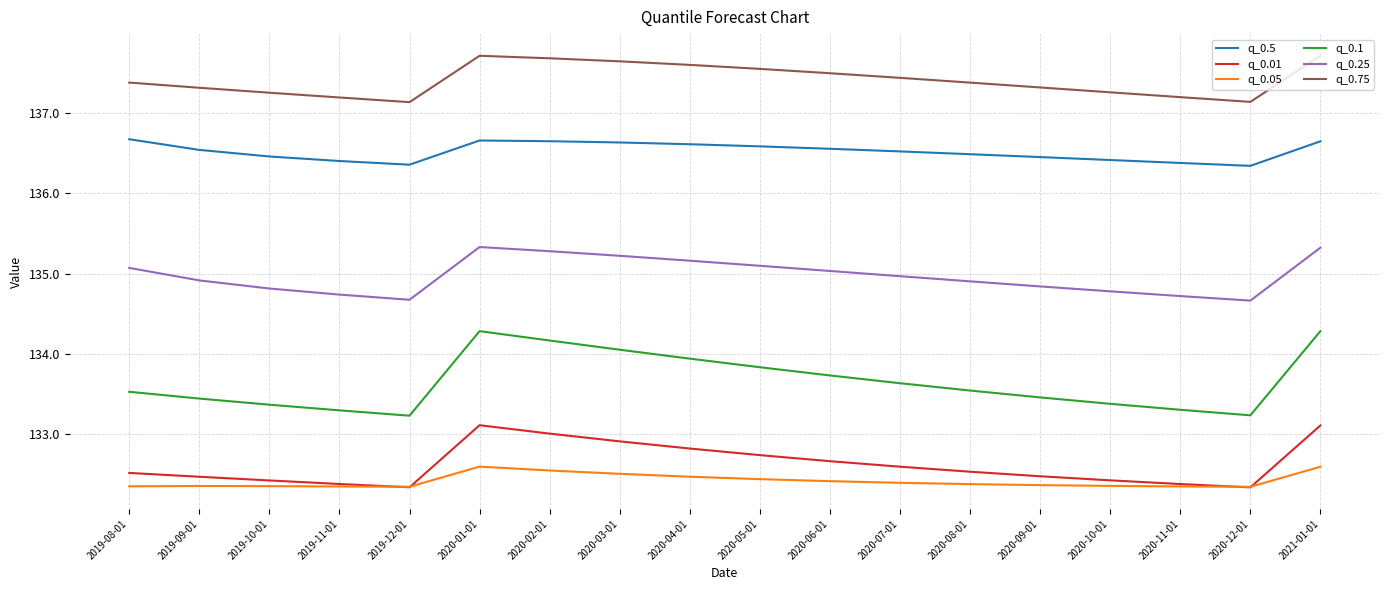

True or false: q_0.05 has a value of 132.4 at 2020-09-01.

True